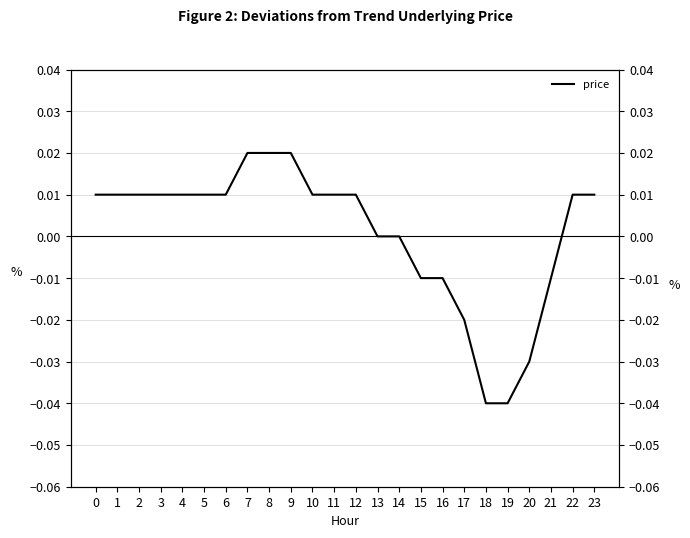

What is the difference between the second highest and second lowest values?

0.1